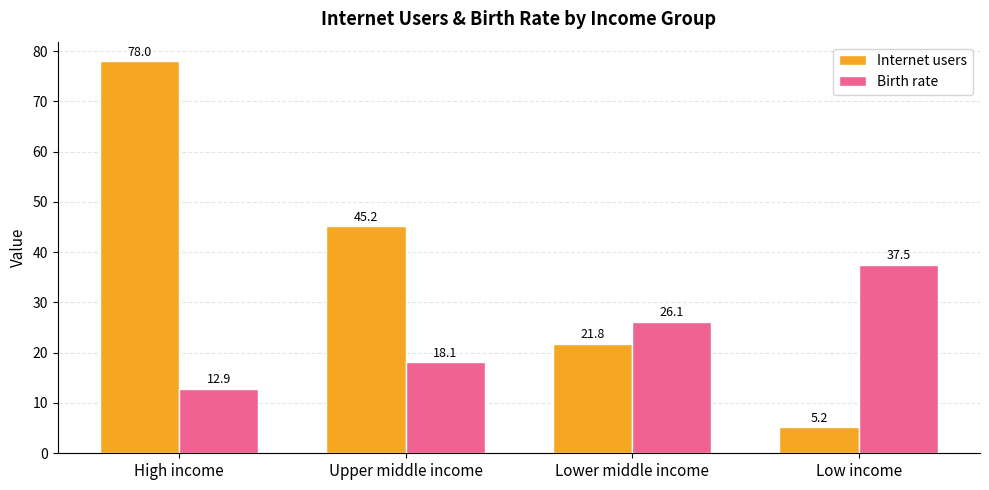

What is the difference between the Internet users values at High income and Lower middle income?

56.2